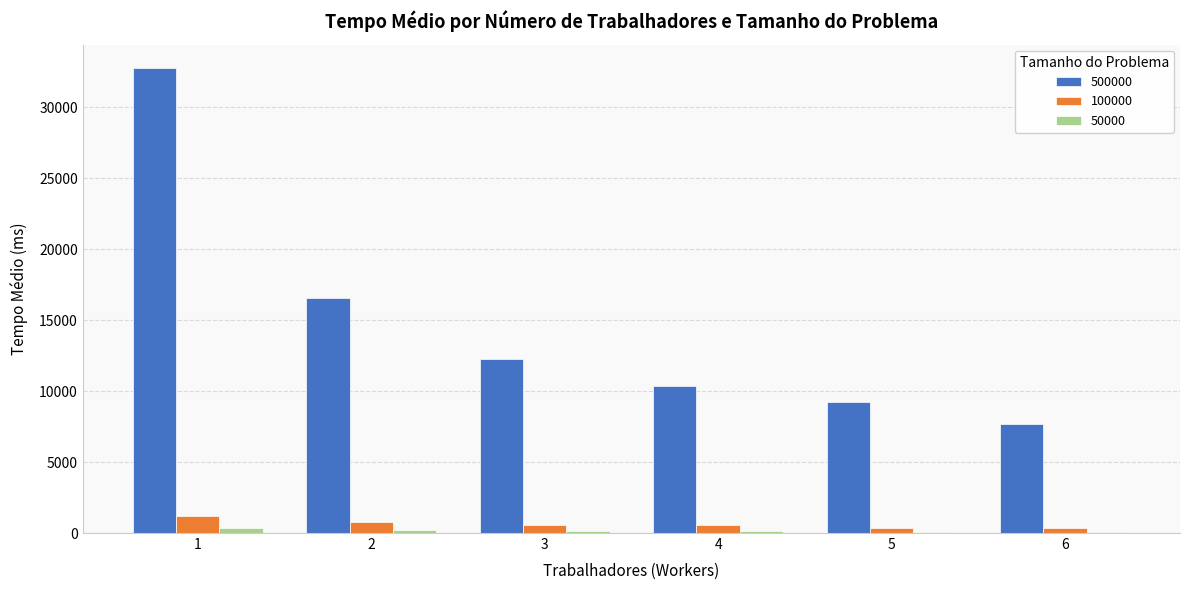

At which label does 50000 first exceed 164?

1